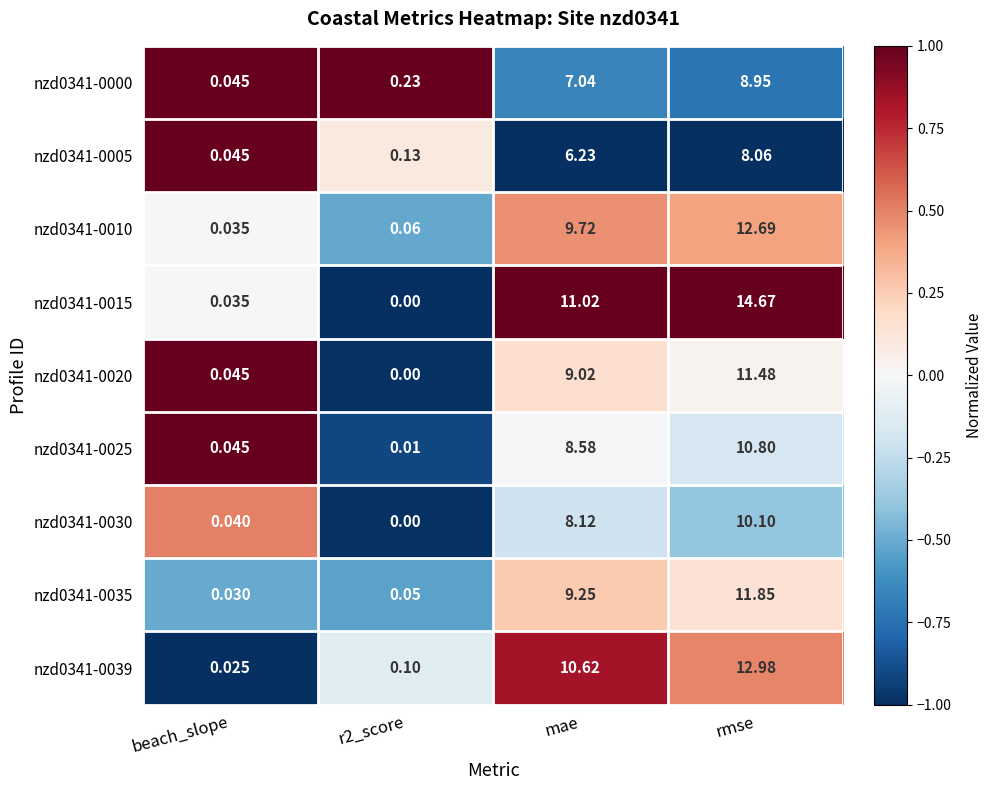

At which category is the sum across all series the highest?

rmse